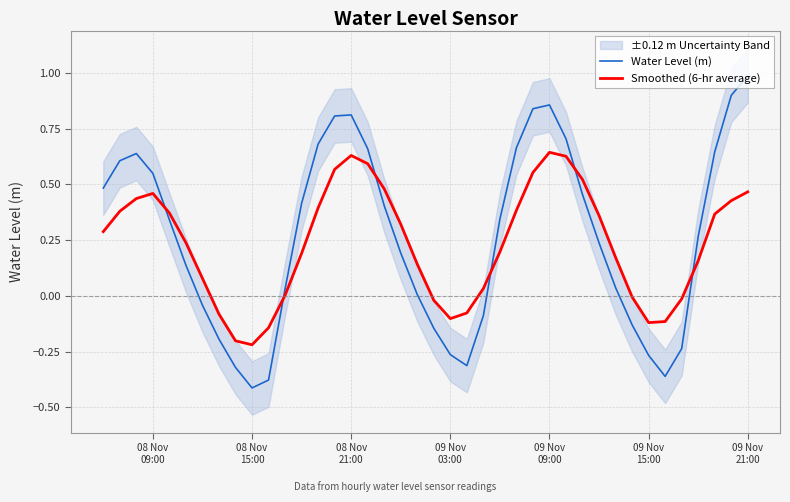

Rank the series by their maximum value, from lowest to highest.

Smoothed (6-hr average), Water Level (m)